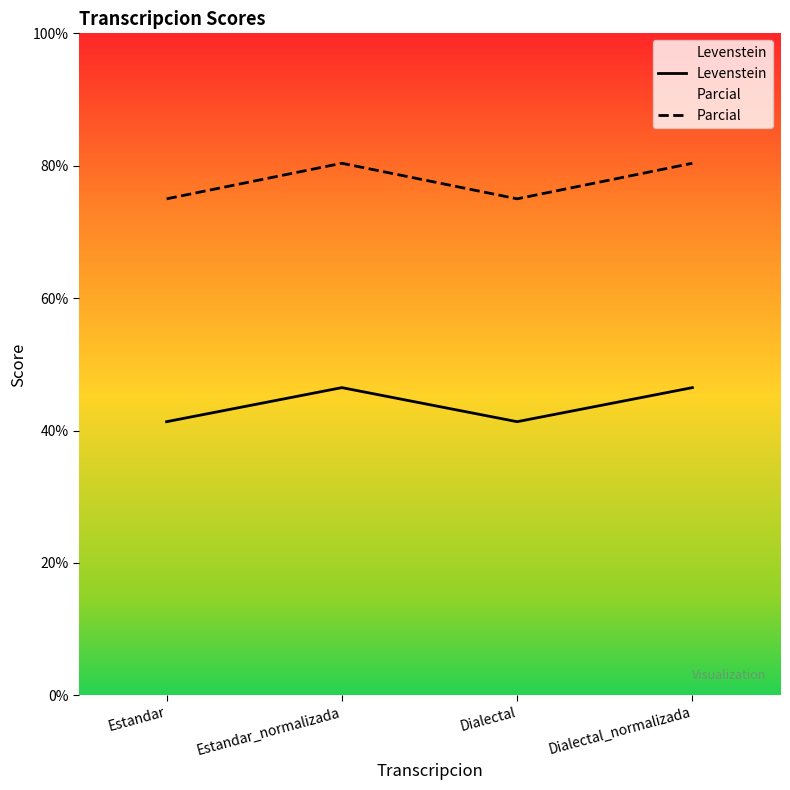

True or false: Parcial and Levenstein intersect in this chart.

False